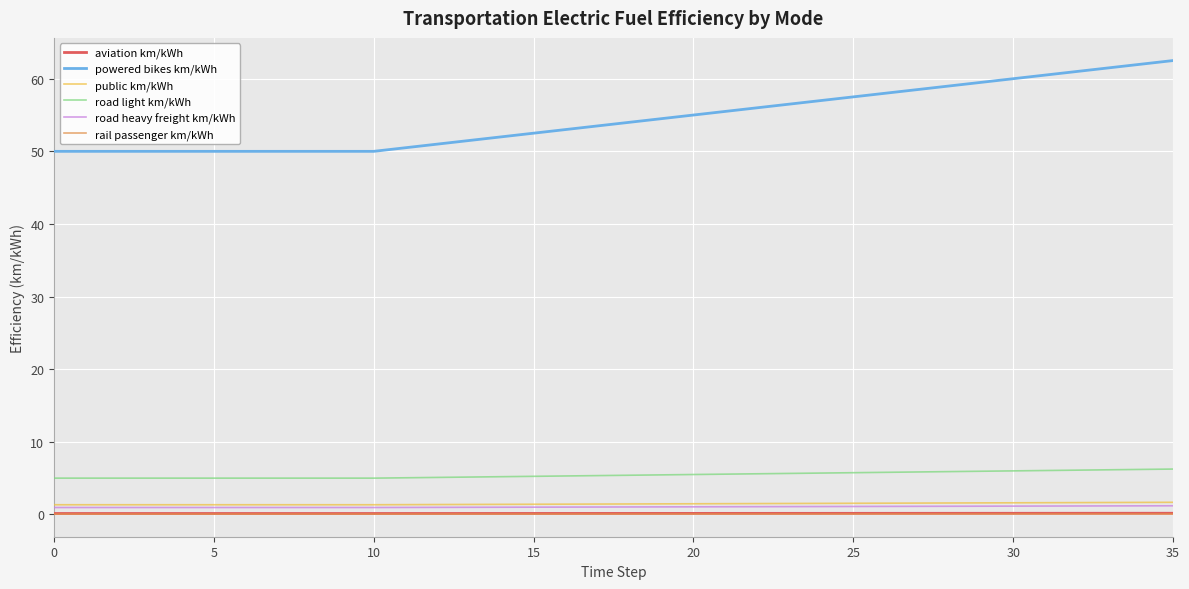

What is the maximum value shown in the chart?

62.5